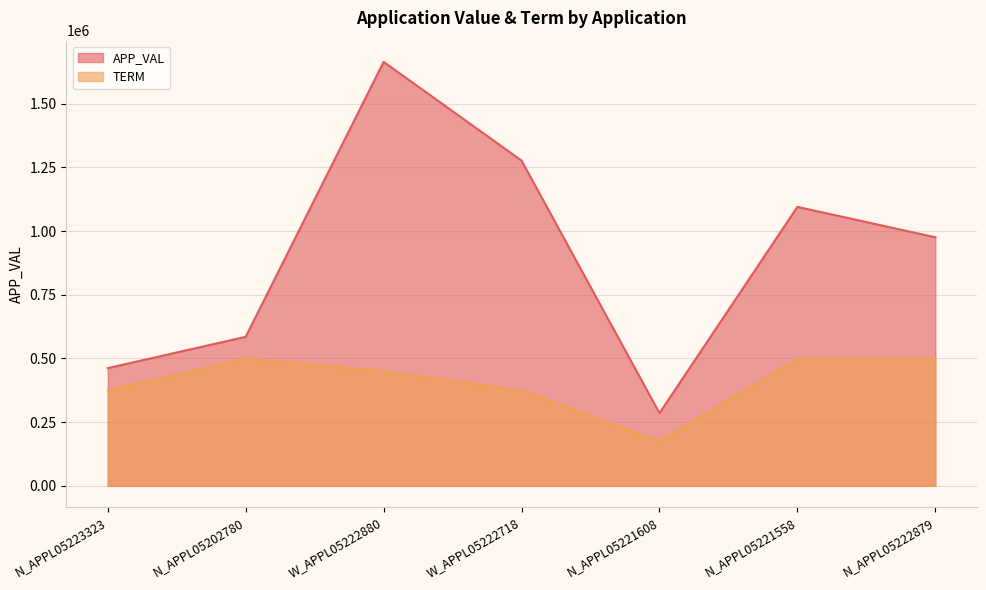

The value of APP_VAL at N_APPL05223323 is 461960.0. True or false?

True